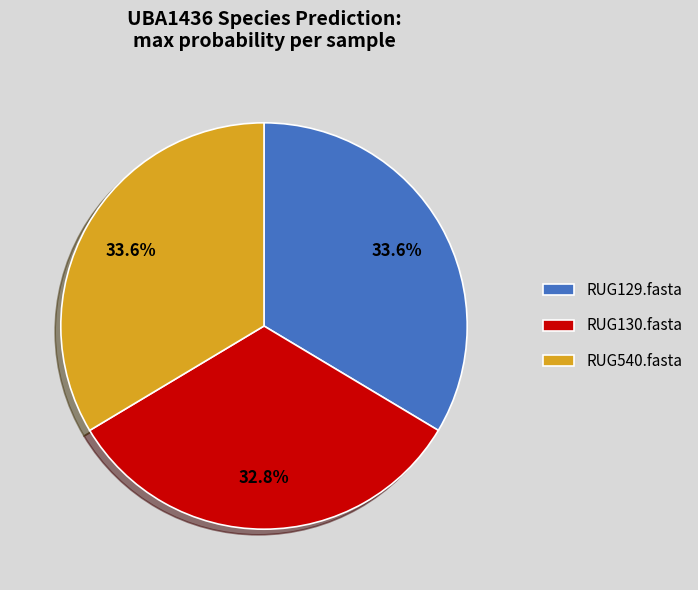

What portion of the pie excludes RUG540.fasta?

66.4%